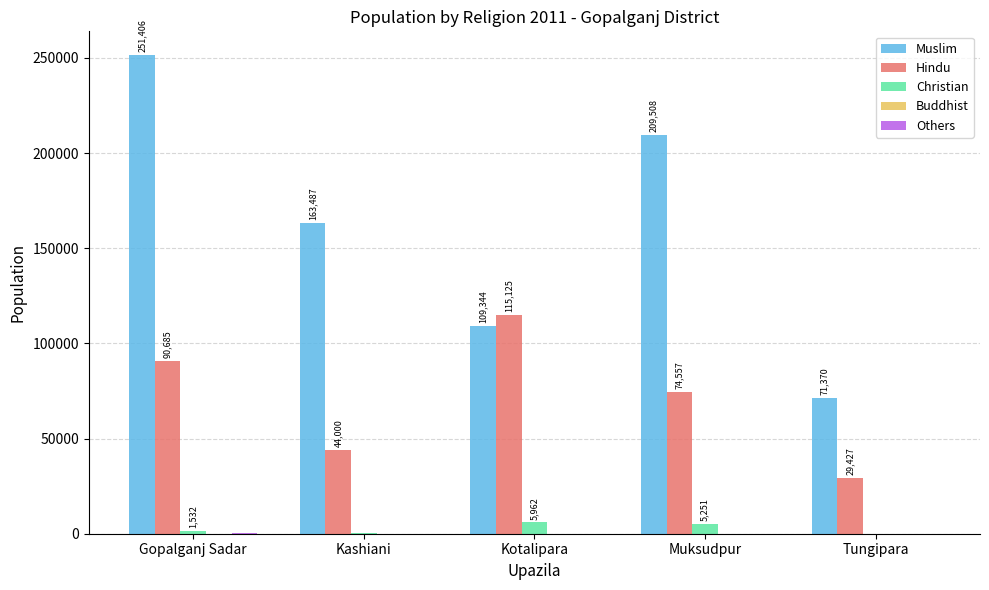

What is the sum of the Christian values at Gopalganj Sadar and Kotalipara?

7494